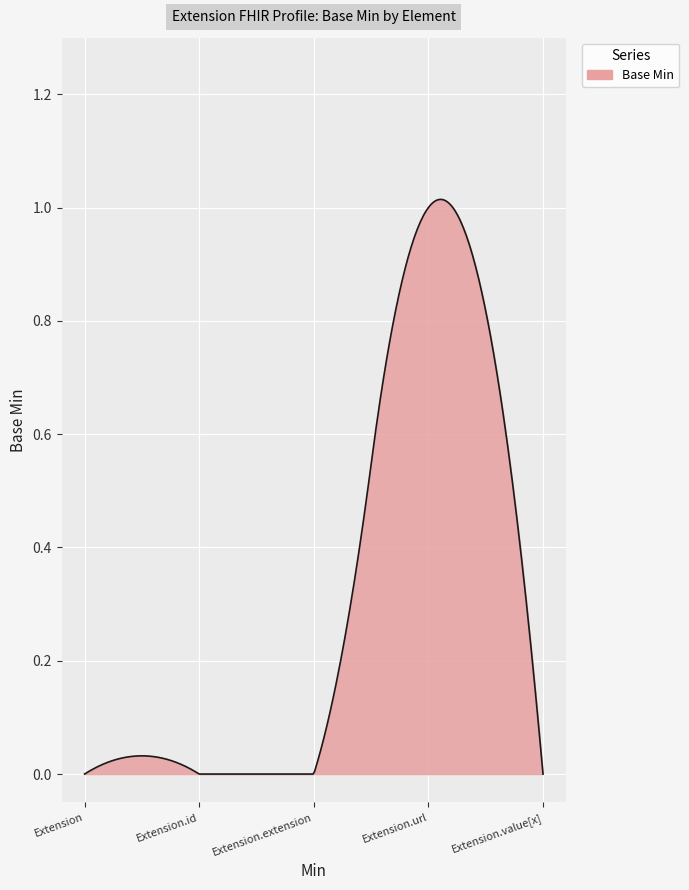

How many lines are shown in the chart?

1